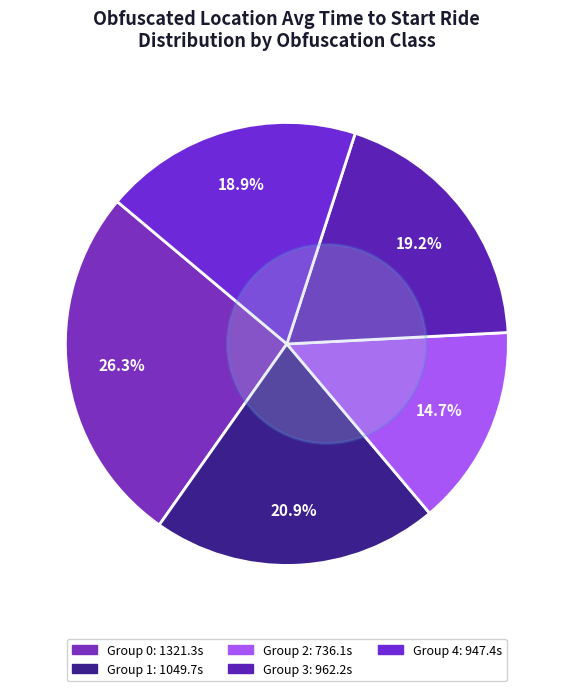

Does 2 represent more than half of the total?

No